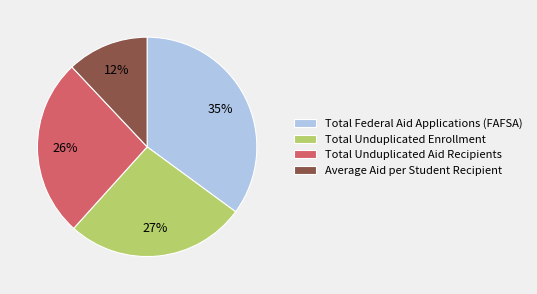

Do Average Aid per Student Recipient and Total Unduplicated Aid Recipients together represent more than half of the pie?

No